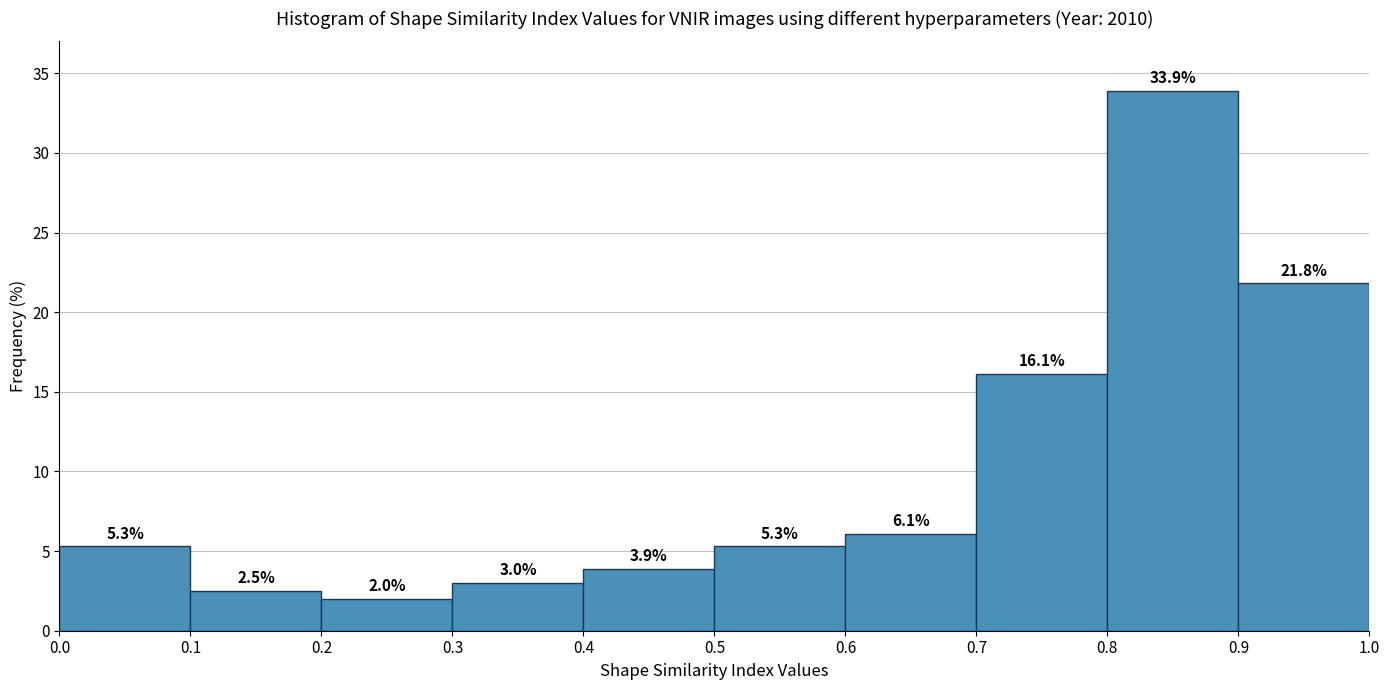

Reading left to right, list every bar in this chart as the range it spans on the x-axis followed by its height.

0.0 to 0.1: 5.3
0.1 to 0.2: 2.5
0.2 to 0.3: 2.0
0.3 to 0.4: 3.0
0.4 to 0.5: 3.9
0.5 to 0.6: 5.3
0.6 to 0.7: 6.1
0.7 to 0.8: 16.1
0.8 to 0.9: 33.9
0.9 to 1.0: 21.8